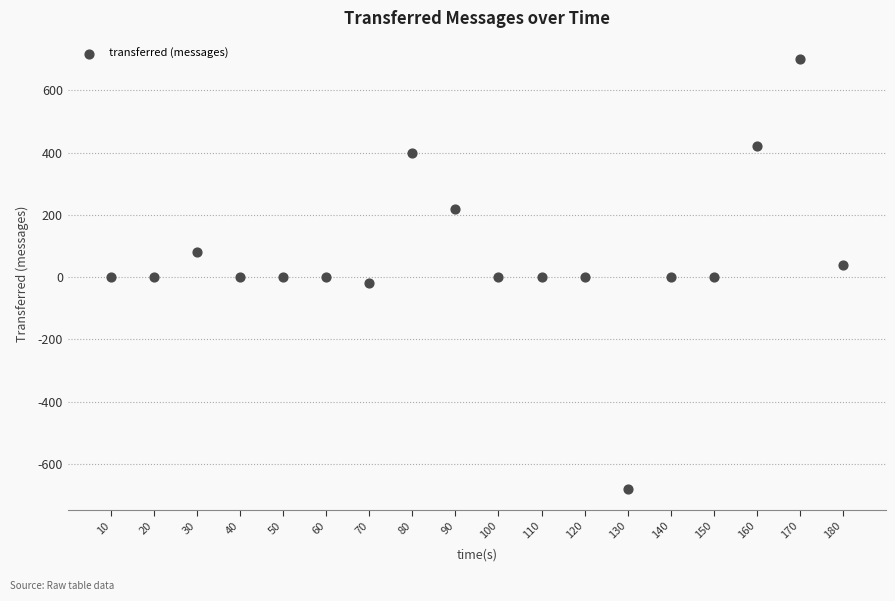

What is the range of X values (max minus min)?

170